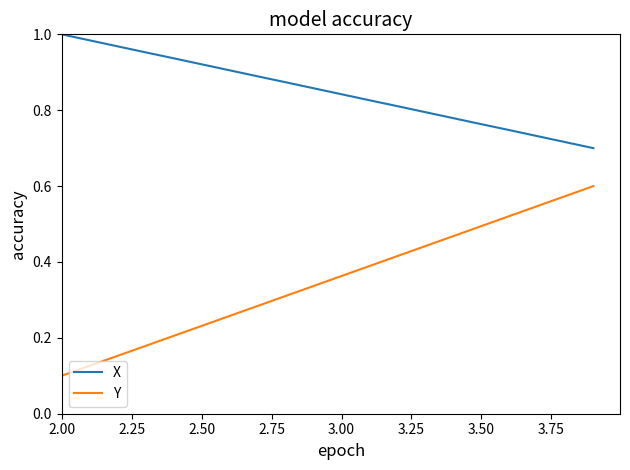

Which series has the widest spread of values?

Y